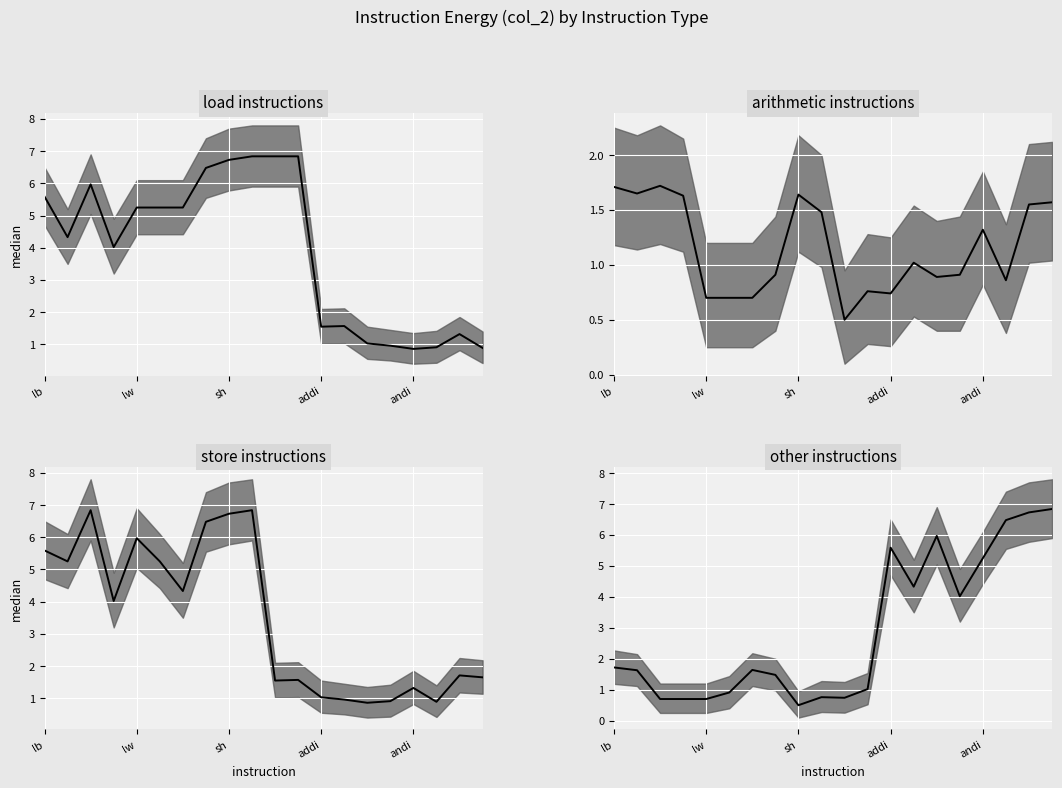

What is the average value?

2.9